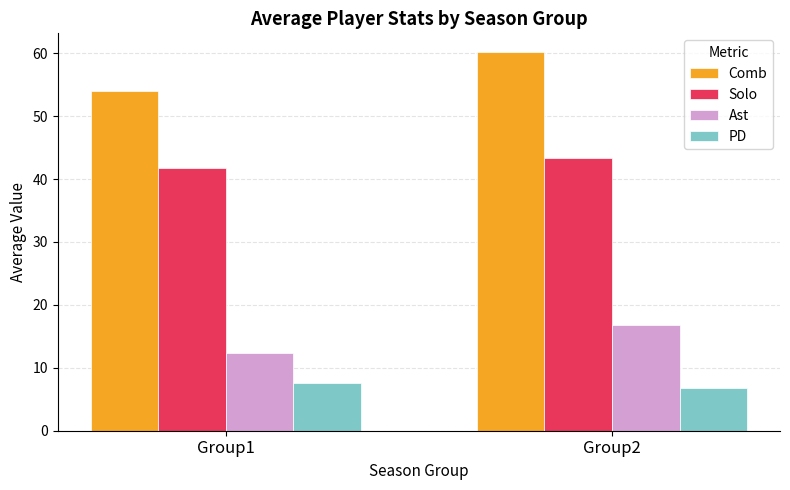

Reading left to right, list all the values displayed in this chart.

Comb: 54.0	60.2
Solo: 41.7	43.4
Ast: 12.3	16.7
PD: 7.6	6.8